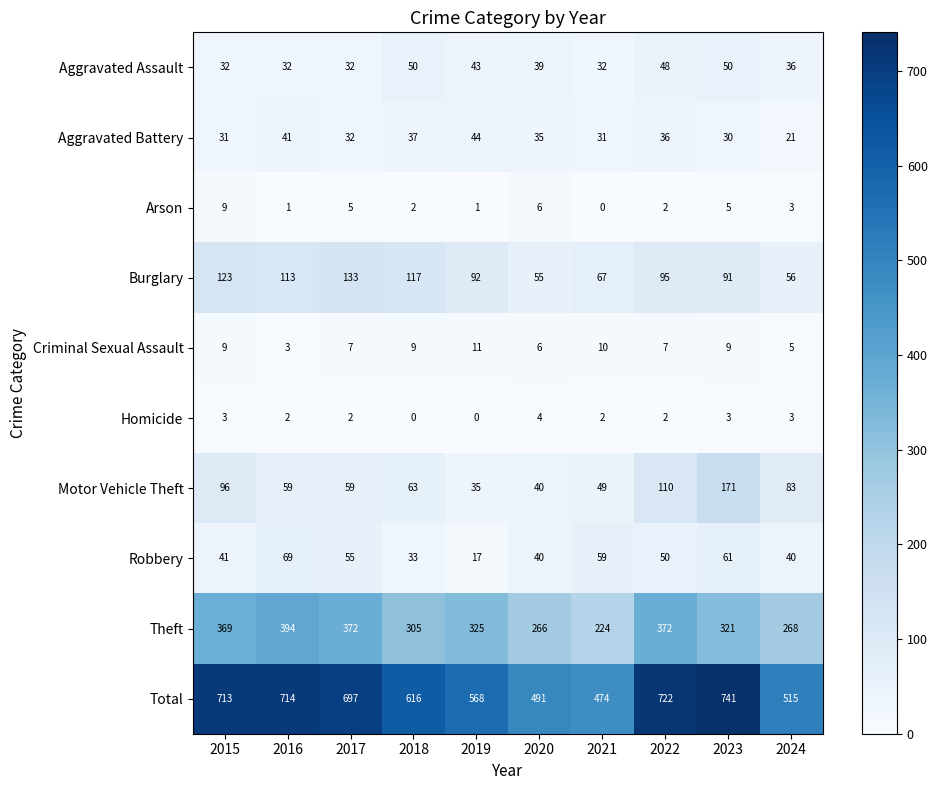

What value does the Burglary series have at 2018, to the nearest 10?

120